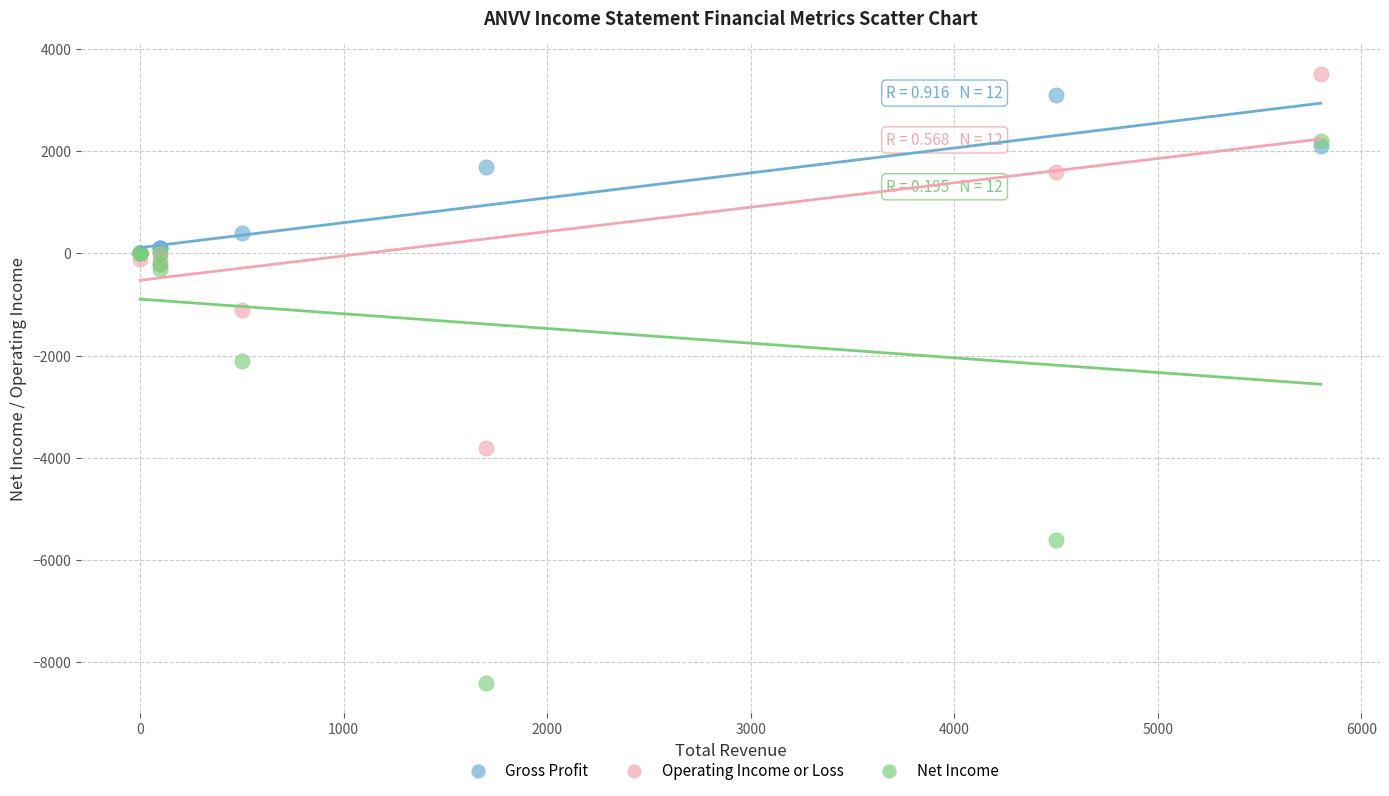

Which series contains the highest Y value?

Operating Income or Loss